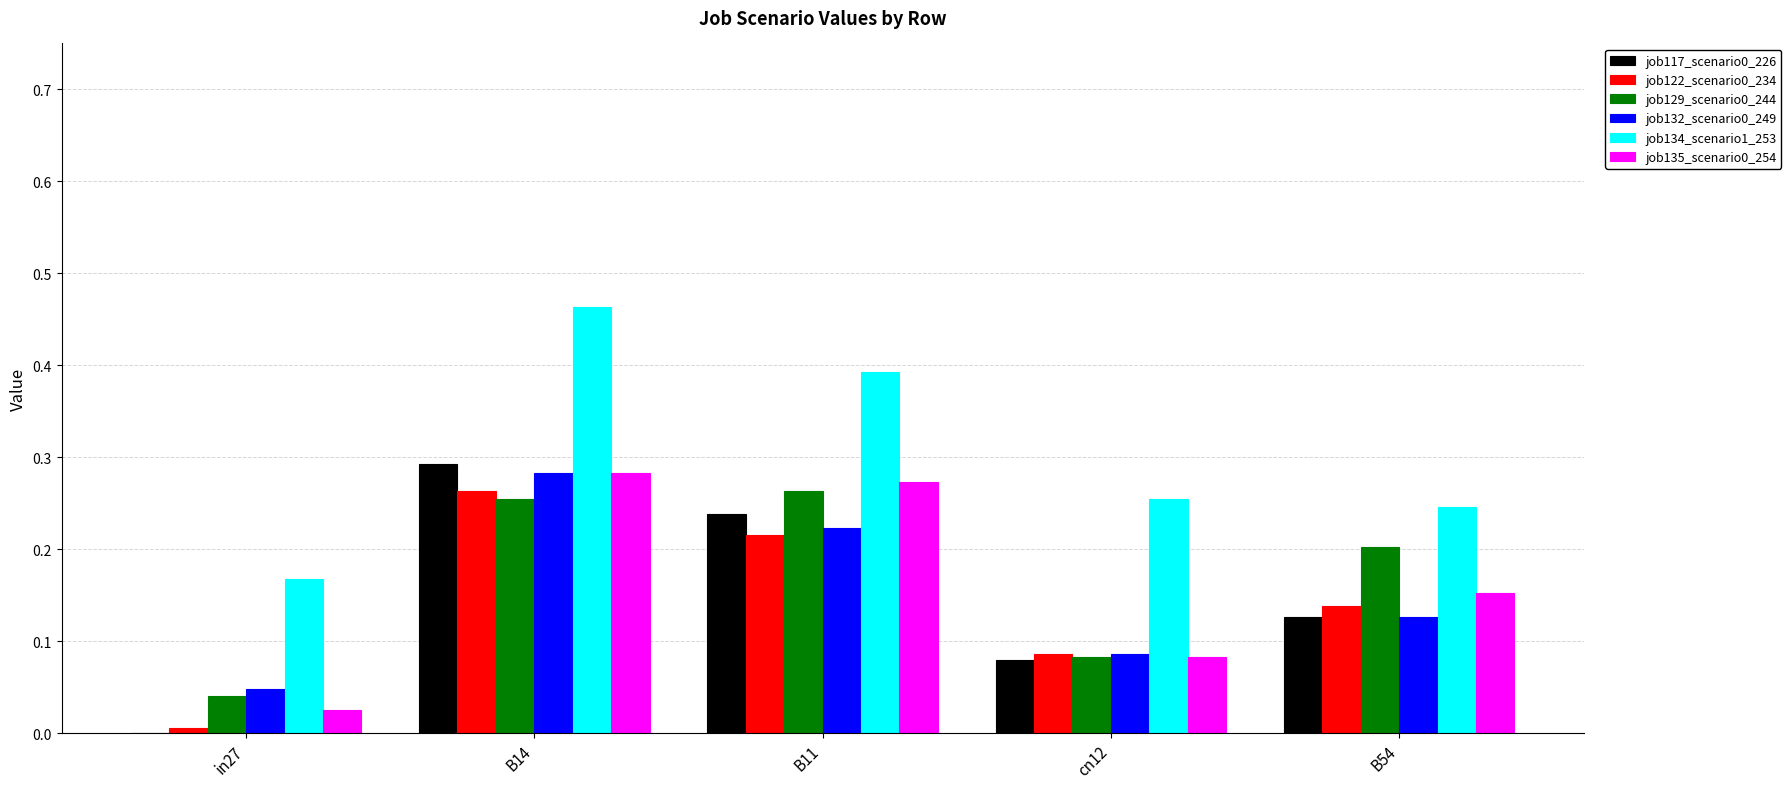

Which label corresponds to the largest value in the chart?

B14